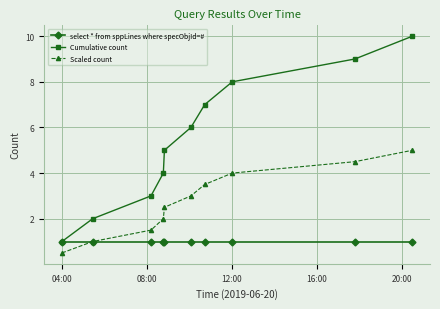

True or false: Scaled count and Cumulative count cross at least once.

False